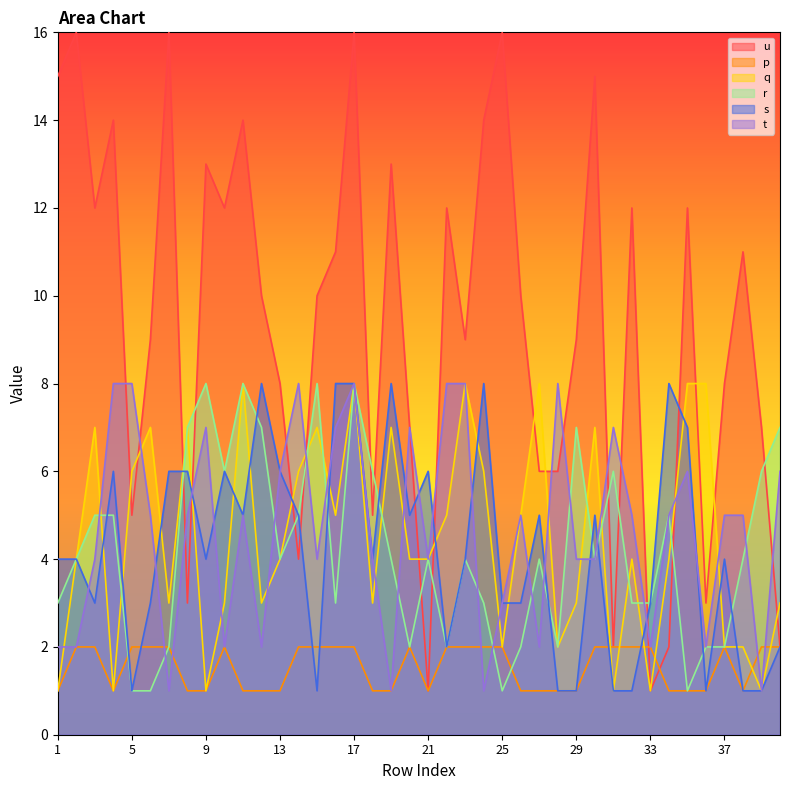

Where do t and u first cross each other?

4 and 5